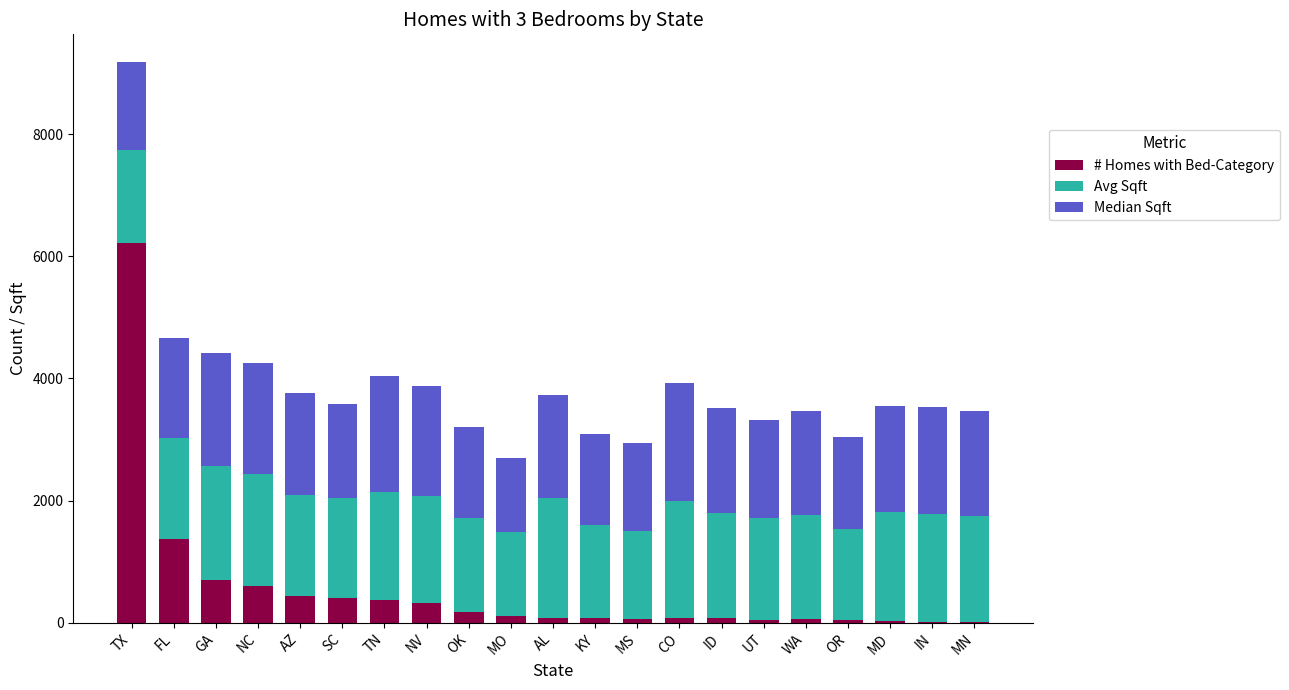

What value does the # Homes with Bed-Category series have at NC?

599.0